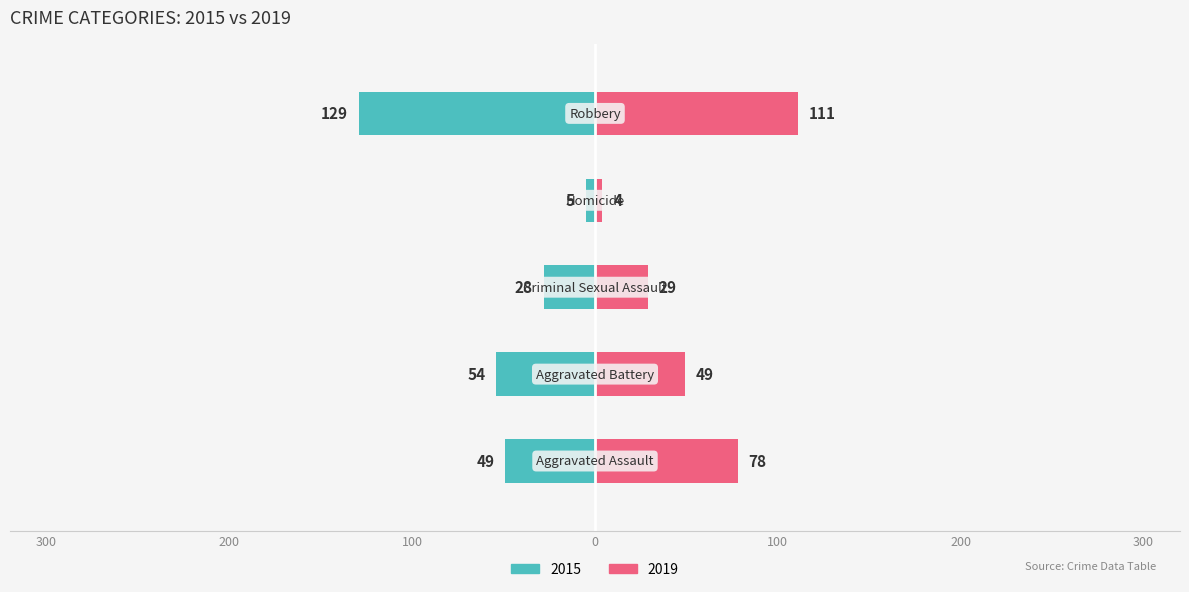

What is the sum of the 2019 values at Robbery and Aggravated Battery?

160